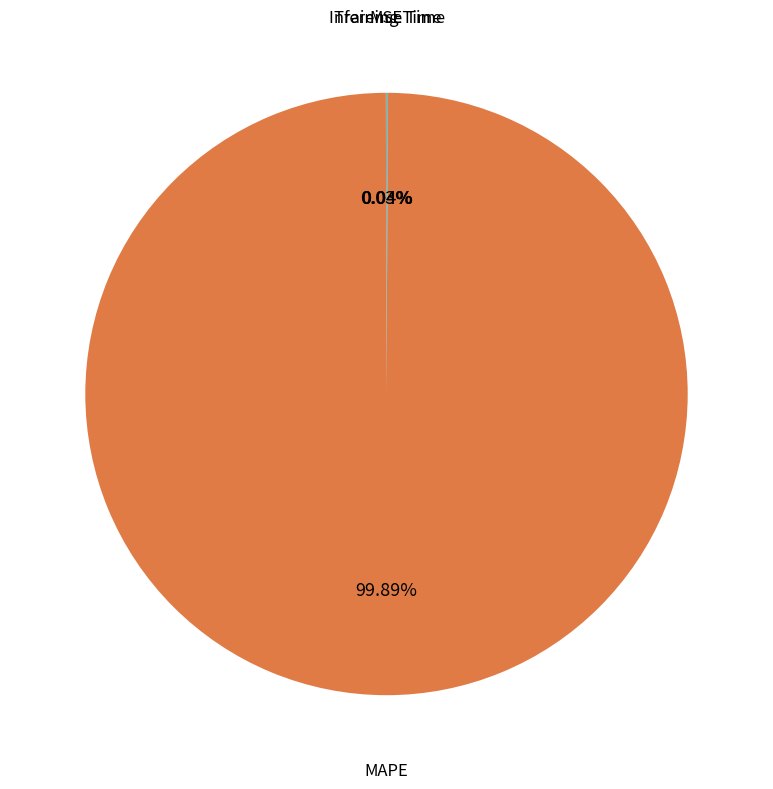

Is there a majority slice in this chart?

Yes